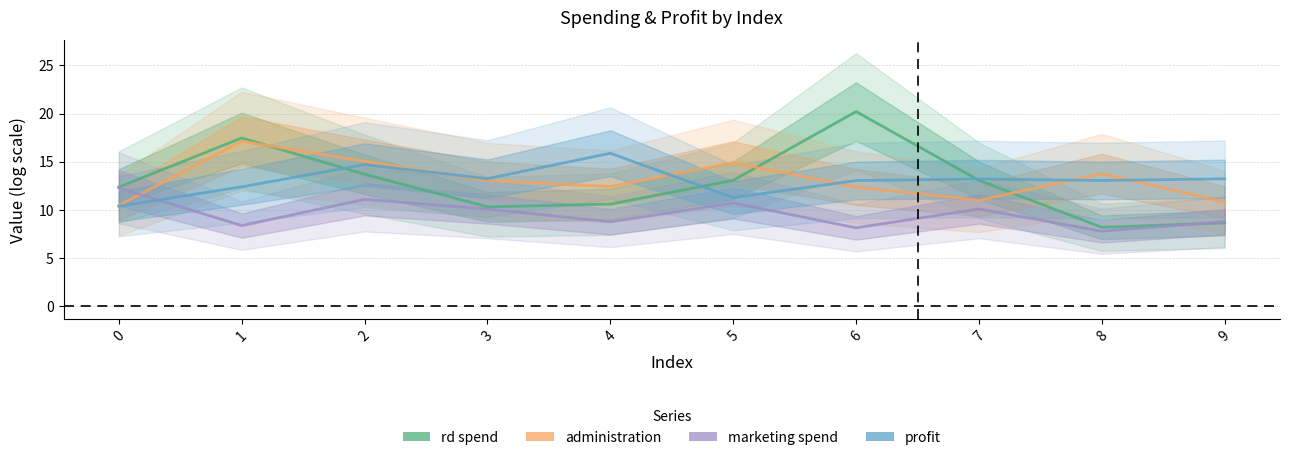

How many values in the administration series are below 13?

5